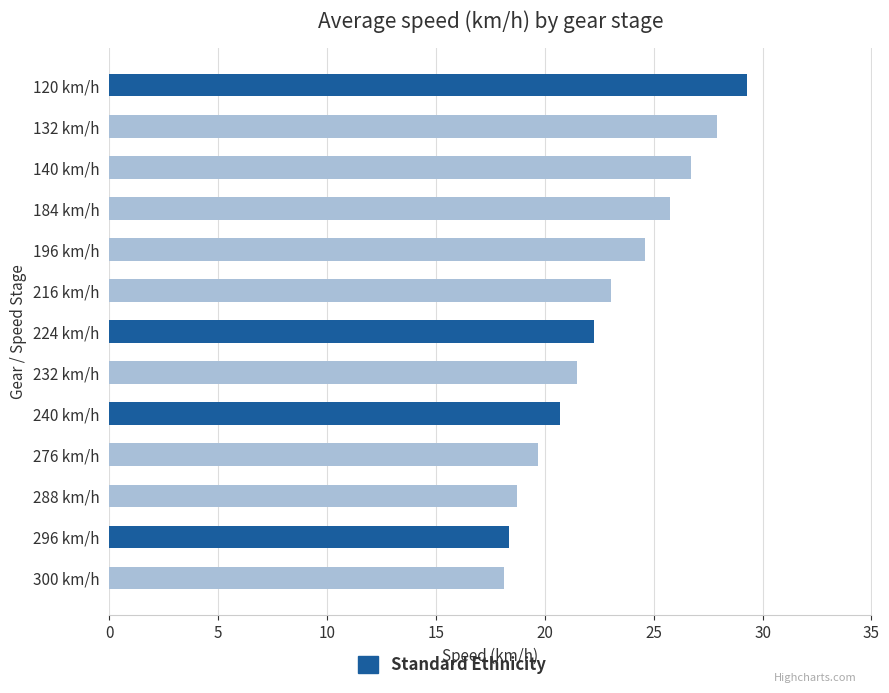

At which category does the chart reach its peak across all series?

120 km/h